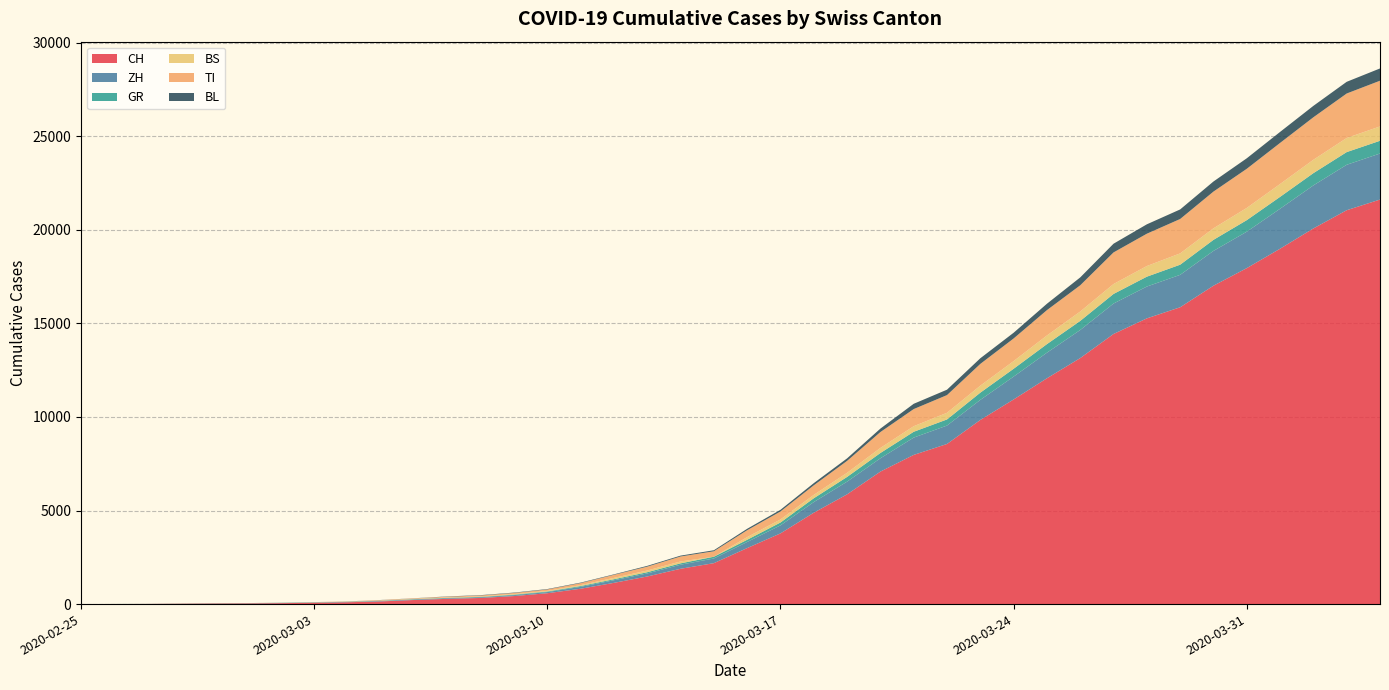

Reading right to left, extract all data points from this chart.

CH: 2020-04-04=21617	2020-04-03=21047	2020-04-02=20074	2020-04-01=18990	2020-03-31=17953	2020-03-30=17014	2020-03-29=15861	2020-03-28=15268	2020-03-27=14434	2020-03-26=13146	2020-03-25=12066	2020-03-24=10935	2020-03-23=9839	2020-03-22=8556	2020-03-21=7972	2020-03-20=7080	2020-03-19=5864	2020-03-18=4883	2020-03-17=3778	2020-03-16=2993	2020-03-15=2187	2020-03-14=1887	2020-03-13=1475	2020-03-12=1135	2020-03-11=820	2020-03-10=580	2020-03-09=429	2020-03-08=328	2020-03-07=281	2020-03-06=219	2020-03-05=143	2020-03-04=98	2020-03-03=70	2020-03-02=50	2020-03-01=36	2020-02-29=30	2020-02-28=20	2020-02-27=8	2020-02-26=4	2020-02-25=0
ZH: 2020-04-04=2461	2020-04-03=2428	2020-04-02=2300	2020-04-01=2136	2020-03-31=1947	2020-03-30=1859	2020-03-29=1733	2020-03-28=1701	2020-03-27=1627	2020-03-26=1500	2020-03-25=1368	2020-03-24=1221	2020-03-23=1073	2020-03-22=984	2020-03-21=925	2020-03-20=711	2020-03-19=679	2020-03-18=568	2020-03-17=429	2020-03-16=326	2020-03-15=250	2020-03-14=218	2020-03-13=163	2020-03-12=140	2020-03-11=101	2020-03-10=62	2020-03-09=49	2020-03-08=40	2020-03-07=34	2020-03-06=29	2020-03-05=23	2020-03-04=15	2020-03-03=13	2020-03-02=10	2020-03-01=7	2020-02-29=6	2020-02-28=2	2020-02-27=2	2020-02-26=0	2020-02-25=0
GR: 2020-04-04=680	2020-04-03=678	2020-04-02=655	2020-04-01=635	2020-03-31=617	2020-03-30=591	2020-03-29=542	2020-03-28=527	2020-03-27=513	2020-03-26=487	2020-03-25=458	2020-03-24=419	2020-03-23=386	2020-03-22=327	2020-03-21=311	2020-03-20=283	2020-03-19=252	2020-03-18=204	2020-03-17=152	2020-03-16=118	2020-03-15=93	2020-03-14=73	2020-03-13=65	2020-03-12=53	2020-03-11=44	2020-03-10=32	2020-03-09=28	2020-03-08=19	2020-03-07=18	2020-03-06=16	2020-03-05=15	2020-03-04=13	2020-03-03=10	2020-03-02=9	2020-03-01=6	2020-02-29=6	2020-02-28=6	2020-02-27=2	2020-02-26=2	2020-02-25=0
BS: 2020-04-04=767	2020-04-03=754	2020-04-02=714	2020-04-01=687	2020-03-31=653	2020-03-30=617	2020-03-29=605	2020-03-28=569	2020-03-27=530	2020-03-26=501	2020-03-25=462	2020-03-24=410	2020-03-23=374	2020-03-22=356	2020-03-21=297	2020-03-20=270	2020-03-19=220	2020-03-18=181	2020-03-17=164	2020-03-16=143	2020-03-15=0	2020-03-14=100	2020-03-13=92	2020-03-12=73	2020-03-11=49	2020-03-10=33	2020-03-09=28	2020-03-08=24	2020-03-07=21	2020-03-06=15	2020-03-05=8	2020-03-04=3	2020-03-03=3	2020-03-02=1	2020-03-01=1	2020-02-29=1	2020-02-28=1	2020-02-27=1	2020-02-26=1	2020-02-25=0
TI: 2020-04-04=2442	2020-04-03=2377	2020-04-02=2271	2020-04-01=2195	2020-03-31=2091	2020-03-30=1962	2020-03-29=1837	2020-03-28=1727	2020-03-27=1688	2020-03-26=1401	2020-03-25=1354	2020-03-24=1209	2020-03-23=1162	2020-03-22=945	2020-03-21=916	2020-03-20=849	2020-03-19=638	2020-03-18=511	2020-03-17=426	2020-03-16=368	2020-03-15=293	2020-03-14=265	2020-03-13=206	2020-03-12=163	2020-03-11=108	2020-03-10=75	2020-03-09=61	2020-03-08=49	2020-03-07=41	2020-03-06=28	2020-03-05=25	2020-03-04=13	2020-03-03=8	2020-03-02=4	2020-03-01=2	2020-02-29=2	2020-02-28=1	2020-02-27=1	2020-02-26=1	2020-02-25=0
BL: 2020-04-04=656	2020-04-03=625	2020-04-02=610	2020-04-01=588	2020-03-31=561	2020-03-30=539	2020-03-29=511	2020-03-28=502	2020-03-27=466	2020-03-26=422	2020-03-25=341	2020-03-24=306	2020-03-23=302	2020-03-22=289	2020-03-21=282	2020-03-20=184	2020-03-19=134	2020-03-18=116	2020-03-17=89	2020-03-16=76	2020-03-15=54	2020-03-14=47	2020-03-13=42	2020-03-12=26	2020-03-11=26	2020-03-10=22	2020-03-09=20	2020-03-08=19	2020-03-07=15	2020-03-06=6	2020-03-05=6	2020-03-04=2	2020-03-03=2	2020-03-02=2	2020-03-01=2	2020-02-29=2	2020-02-28=1	2020-02-27=0	2020-02-26=0	2020-02-25=0